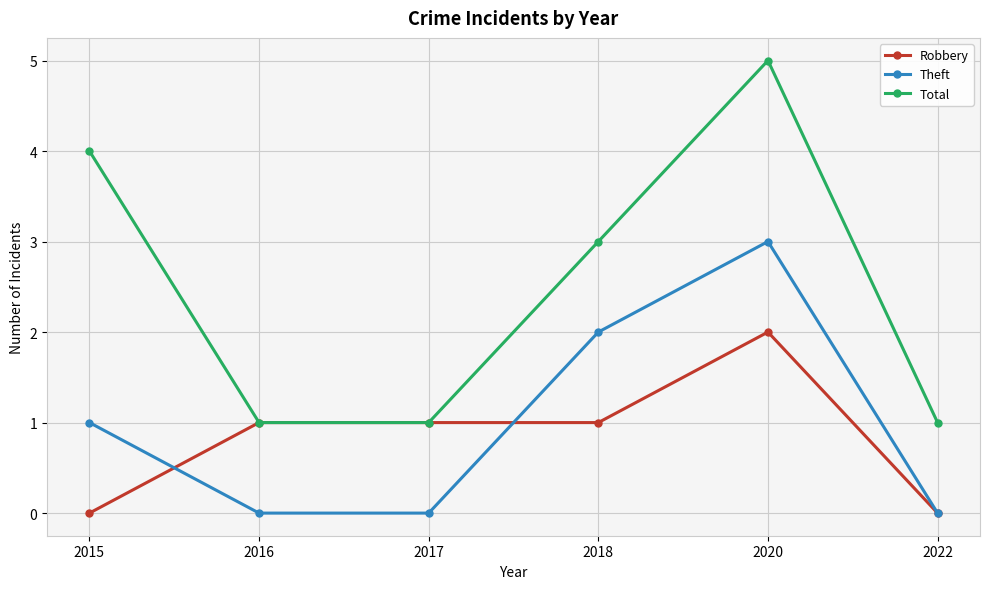

Reading left to right, transcribe all the data shown in this chart.

Robbery: 2015=0	2016=1	2017=1	2018=1	2020=2	2022=0
Theft: 2015=1	2016=0	2017=0	2018=2	2020=3	2022=0
Total: 2015=4	2016=1	2017=1	2018=3	2020=5	2022=1